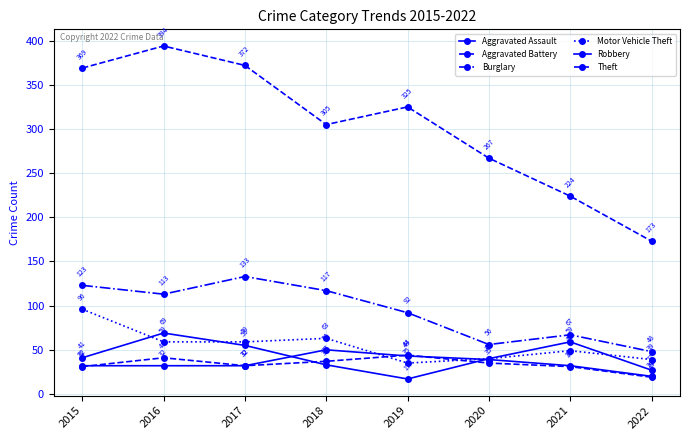

In Robbery, how many points are lower than both neighbors (excluding endpoints)?

1